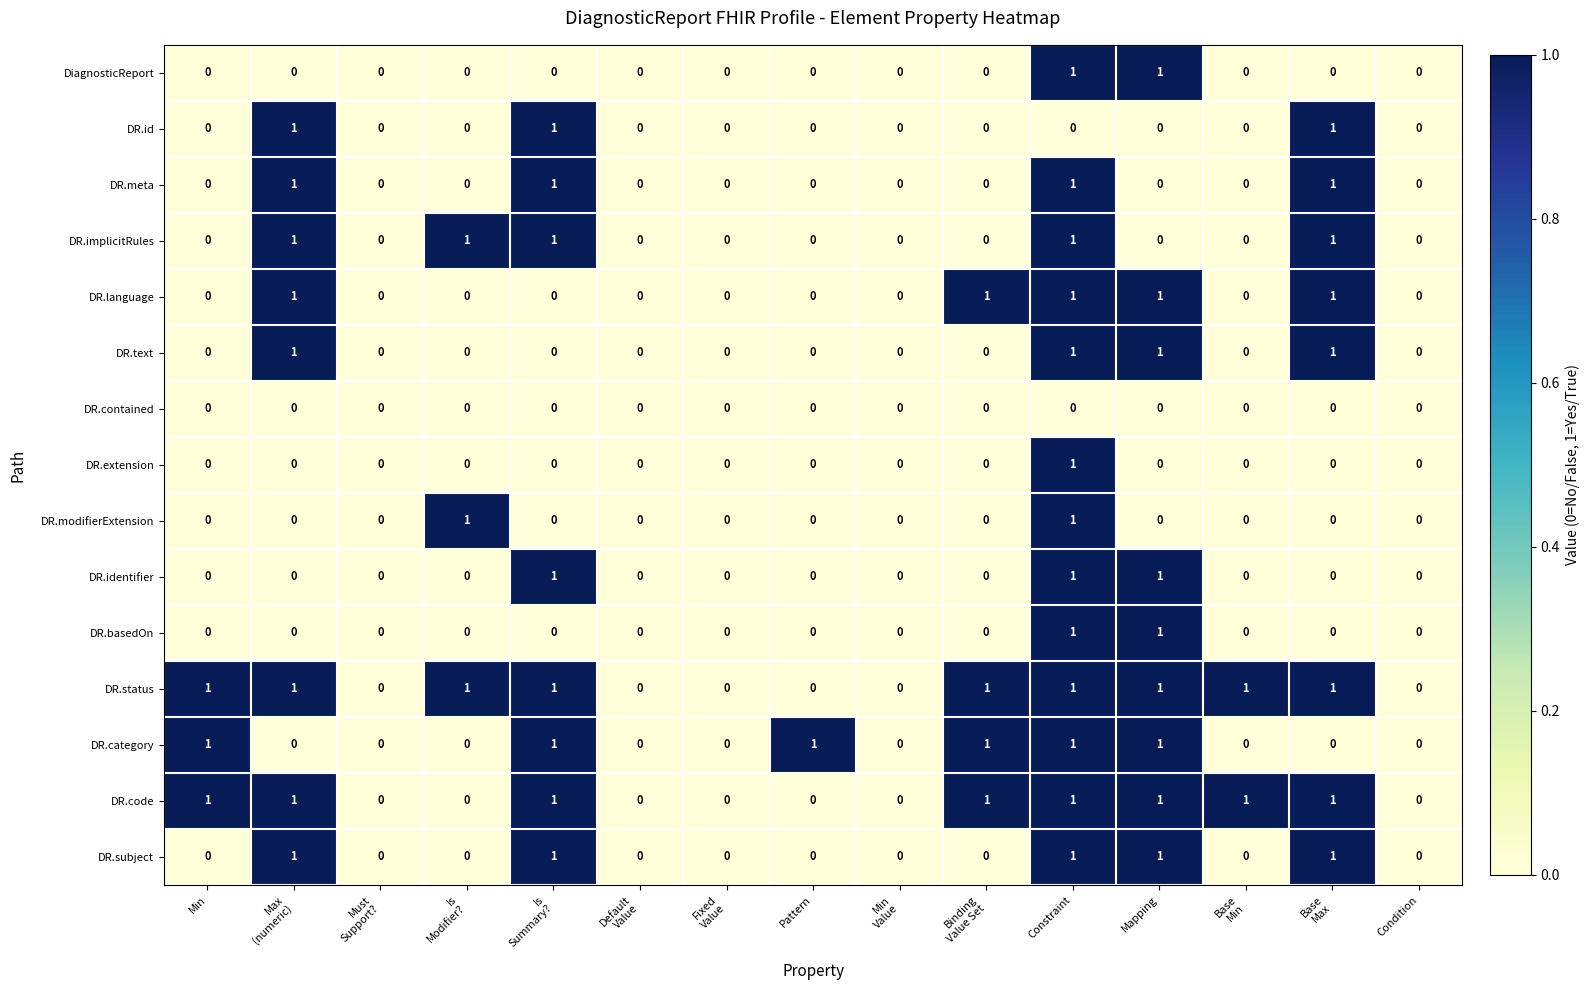

How many distinct data groups are displayed?

15